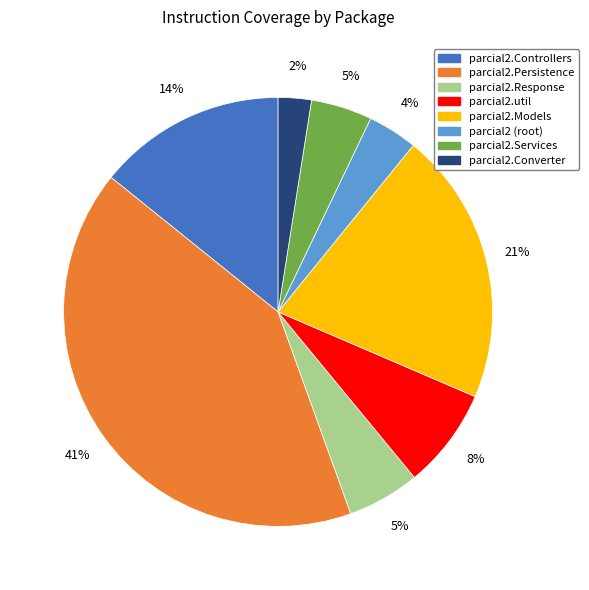

Is there a majority slice in this chart?

No